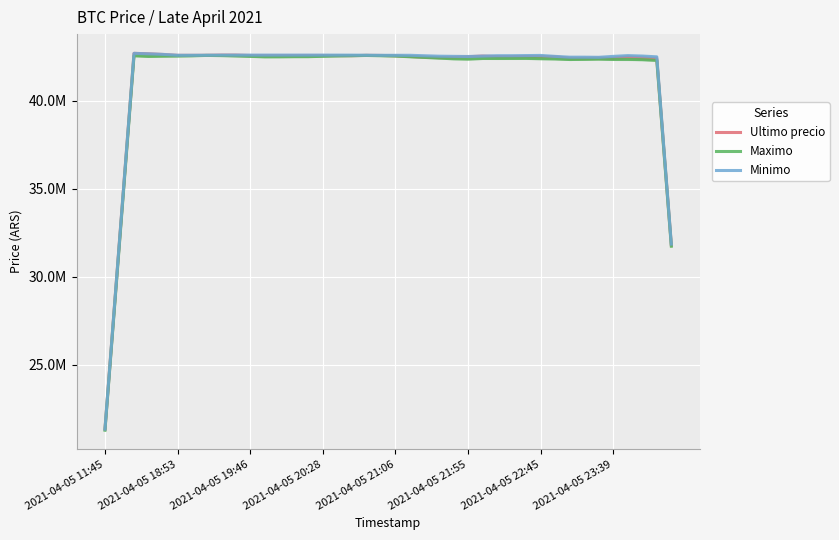

Reading right to left, transcribe all the data shown in this chart.

Ultimo precio: 31821334.0	42380909.2	42420909.5	42485834.0	42404612.5	42432537.2	42420037.2	42420034.5	42502872.0	42504545.8	42520798.5	42512994.0	42512144.5	42543105.2	42509395.2	42473330.8	42460382.5	42485224.5	42522682.0	42562479.2	42579976.8	42584955.5	42567460.2	42572457.5	42577457.5	42577499.5	42576244.5	42576202.5	42576202.5	42576205.2	42599955.0	42599999.8	42587499.8	42585131.8	42585132.0	42635032.8	42672445.8	42699766.0	32049766.0	21349865.2
Maximo: 31742003.2	42301578.5	42341578.8	42357425.0	42355825.2	42371250.0	42358750.0	42350000.0	42382502.5	42396676.2	42412928.8	42410723.8	42408483.8	42408102.5	42374392.8	42390550.5	42429040.5	42467750.5	42505207.8	42545005.0	42562502.5	42580000.0	42562505.0	42550007.5	42531257.5	42511265.0	42510010.0	42502515.0	42501272.5	42526264.8	42550014.5	42570007.0	42582499.5	42557504.8	42545005.0	42537647.5	42525907.5	42563402.5	31925902.5	21288260.0
Minimo: 31862184.2	42501793.5	42546058.5	42570133.0	42526748.8	42474639.5	42481949.0	42481946.2	42526946.5	42580699.0	42572877.2	42565061.0	42564211.2	42543084.0	42520449.8	42528268.8	42537770.5	42562621.8	42589003.5	42588679.0	42588642.8	42593621.5	42598579.5	42599826.8	42599910.8	42599952.8	42599991.8	42599991.8	42599991.8	42599994.5	42599997.2	42600000.0	42593113.2	42590745.2	42590745.2	42640646.0	42672445.8	42699765.8	32049765.8	21349865.0